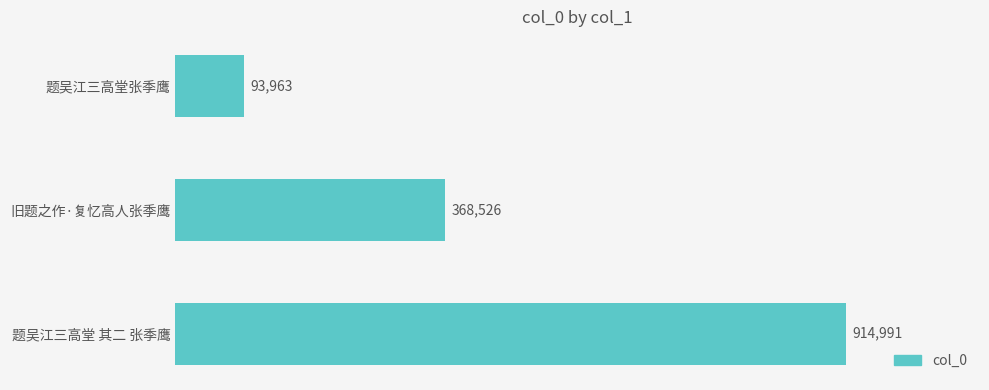

Are the bars horizontal?

Yes